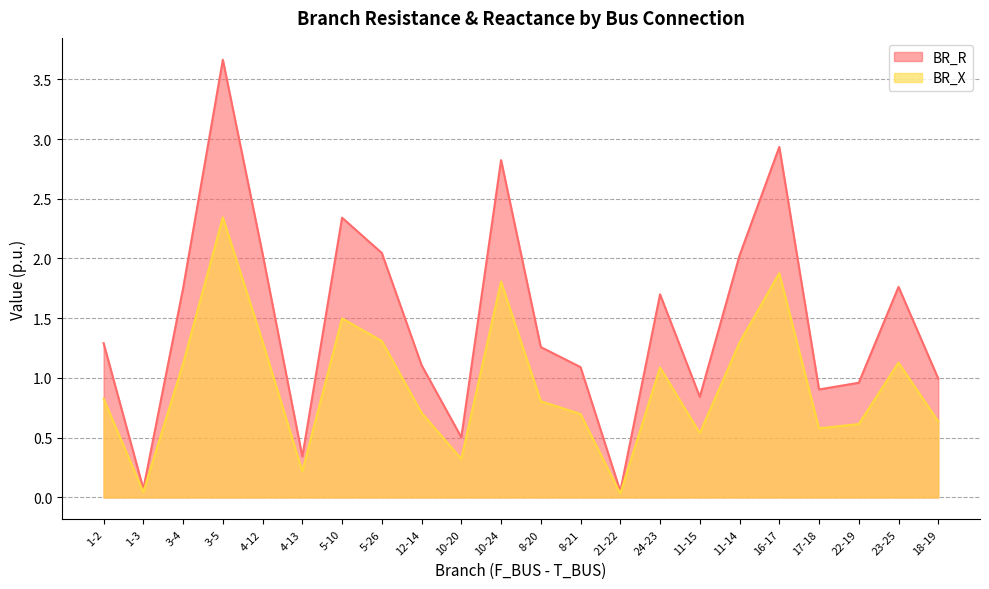

Rank the series by their average value, from highest to lowest.

BR_R, BR_X